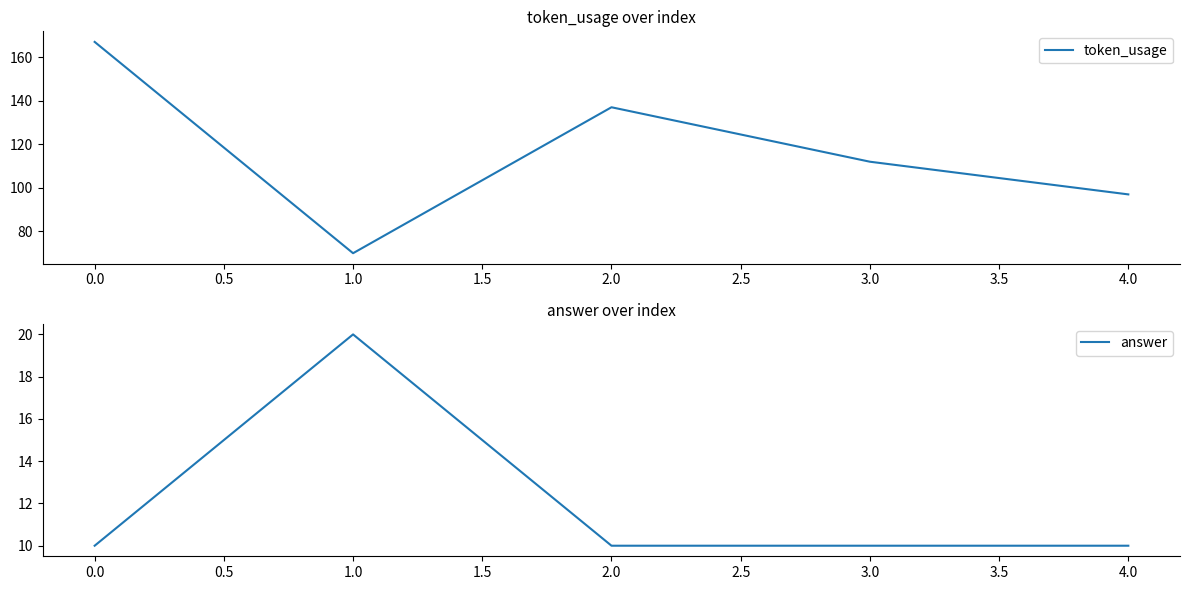

Does the chart display data point markers on the line(s)?

No